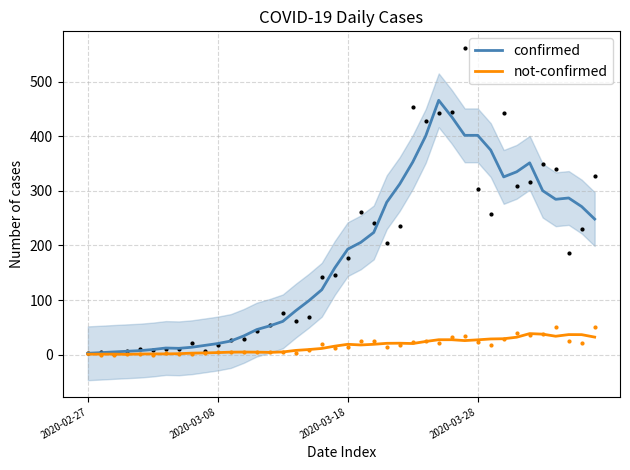

The value of confirmed at 27 is 662.1. True or false?

False